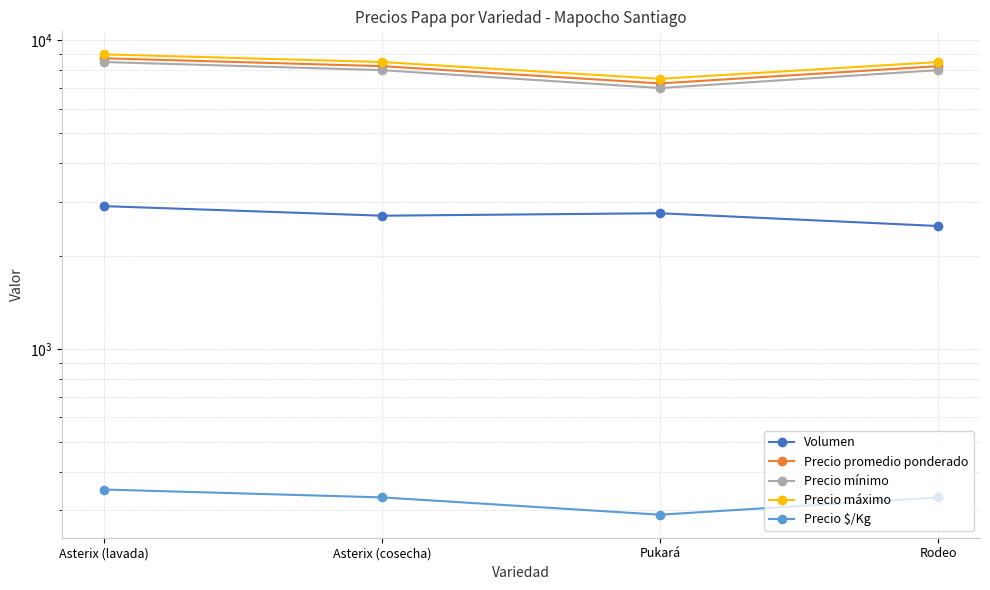

True or false: Precio promedio ponderado and Precio mínimo intersect in this chart.

False